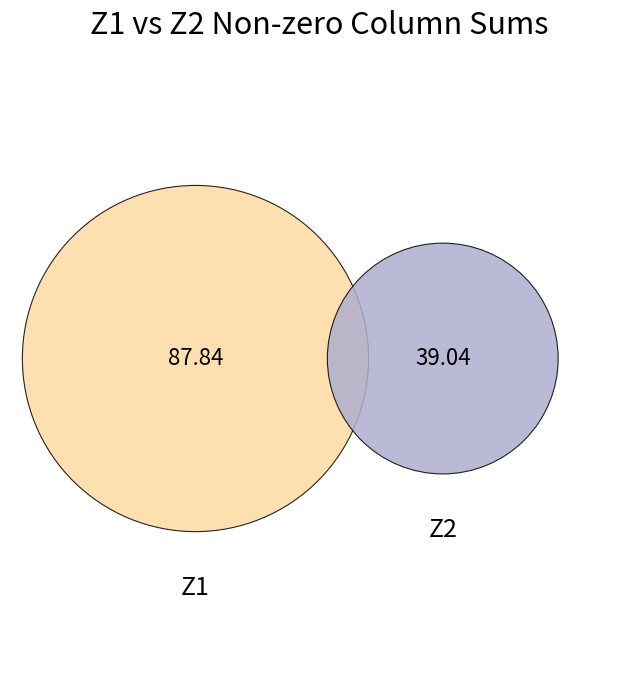

True or false: Z2 accounts for 11% of the total.

False